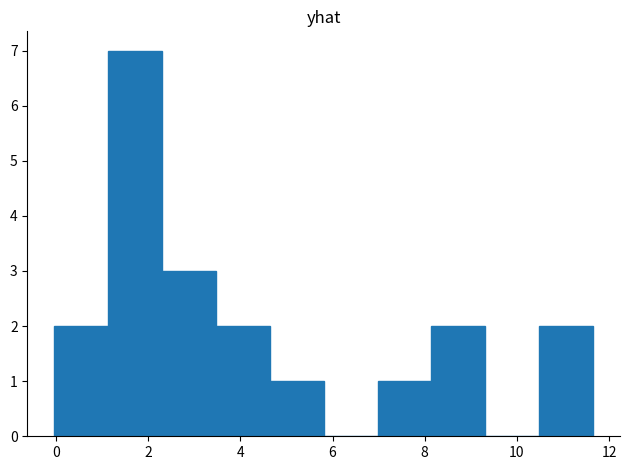

What is the height of the bar covering 2.4 to 3.4 on the x-axis? Neither the bar edges nor the heights are printed on the chart, so give them approximately, as read against the axes.

3